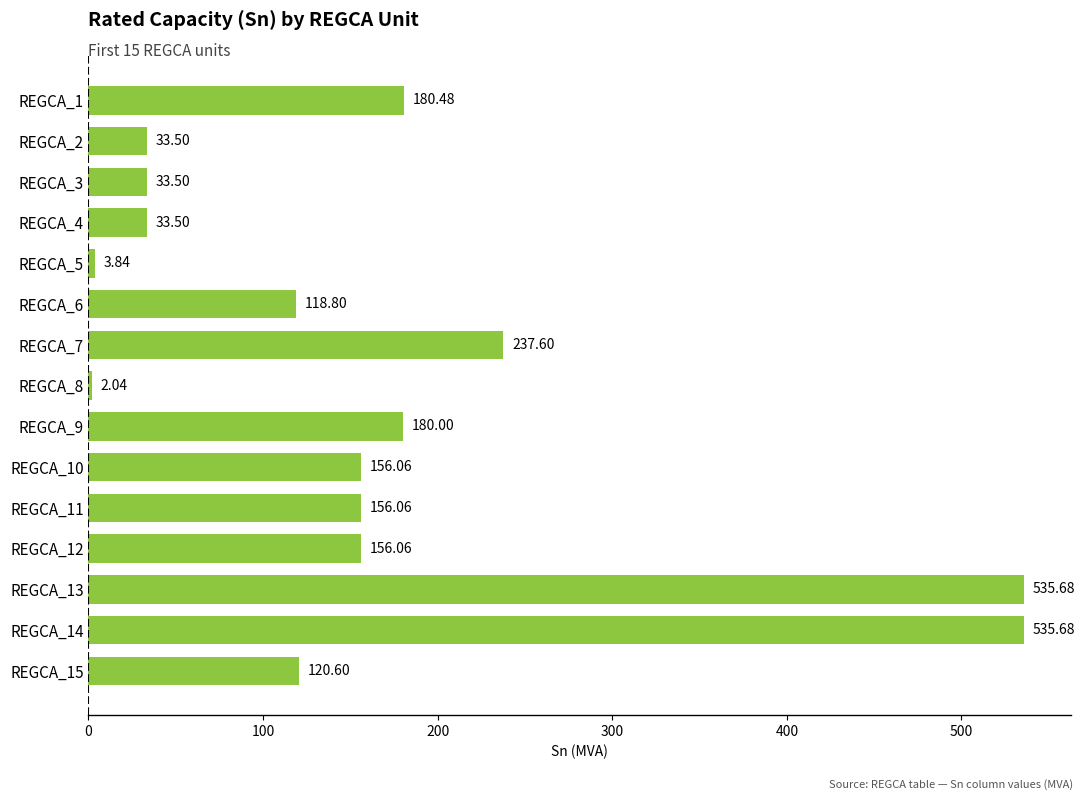

Which has a higher value, REGCA_12 or REGCA_5?

REGCA_12